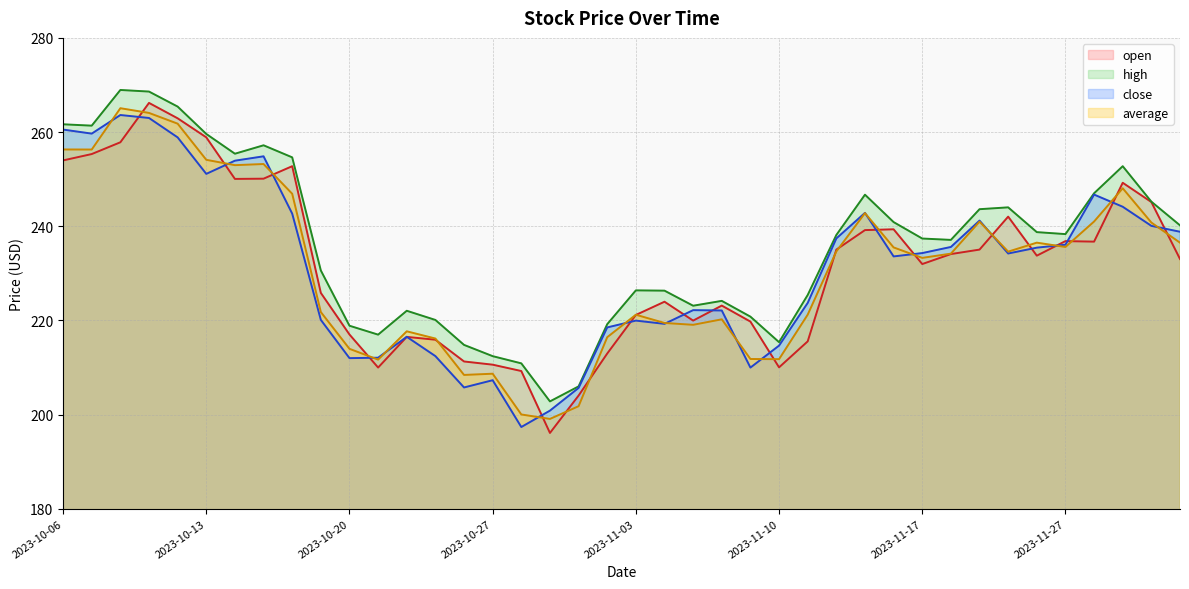

Rank the categories by average value from lowest to highest.

2023-10-31, 2023-10-30, 2023-11-01, 2023-10-26, 2023-10-27, 2023-10-23, 2023-11-10, 2023-11-09, 2023-10-20, 2023-10-25, 2023-11-02, 2023-10-24, 2023-11-07, 2023-11-06, 2023-11-08, 2023-11-03, 2023-11-13, 2023-10-19, 2023-11-17, 2023-11-20, 2023-11-22, 2023-11-14, 2023-11-16, 2023-11-27, 2023-12-01, 2023-11-24, 2023-11-30, 2023-11-21, 2023-11-28, 2023-11-15, 2023-10-18, 2023-11-29, 2023-10-16, 2023-10-17, 2023-10-13, 2023-10-09, 2023-10-06, 2023-10-12, 2023-10-11, 2023-10-10